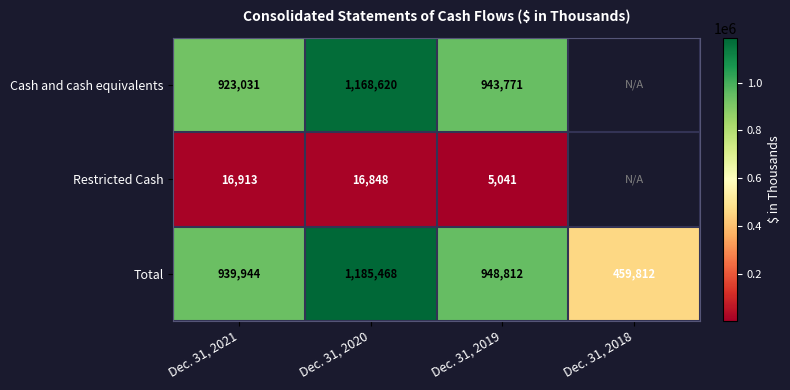

What is the spread (max minus min) of values at Dec. 31, 2019?

943771